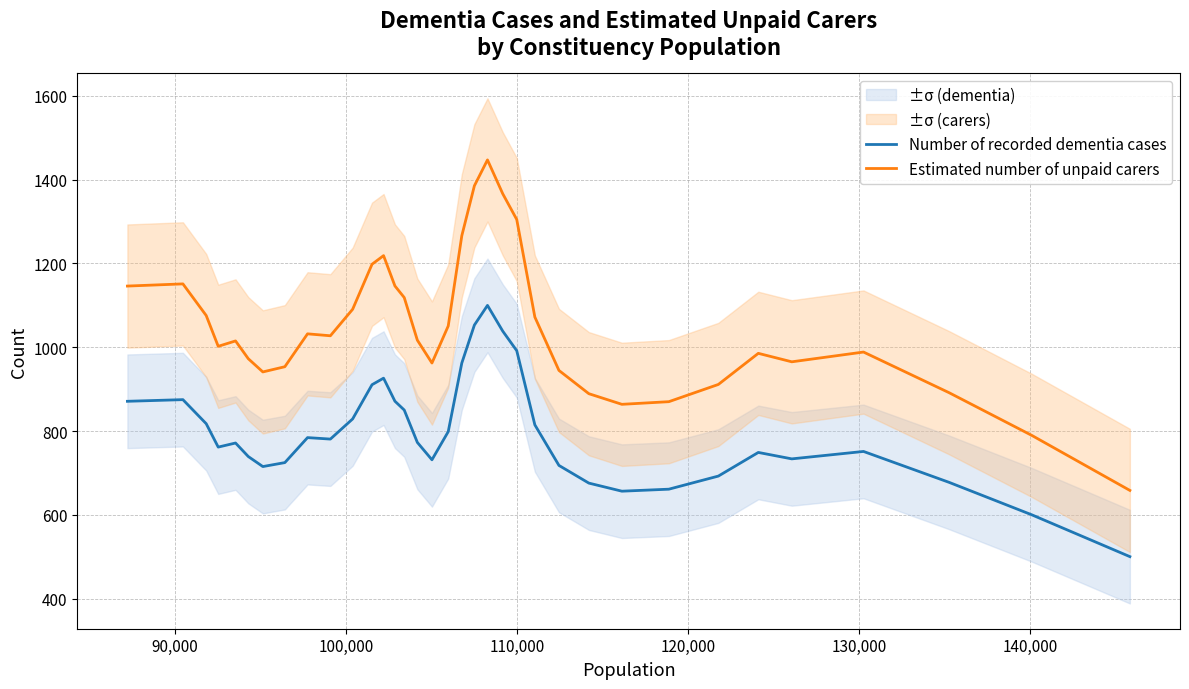

True or false: Estimated number of unpaid carers and Number of recorded dementia cases cross at least once.

False